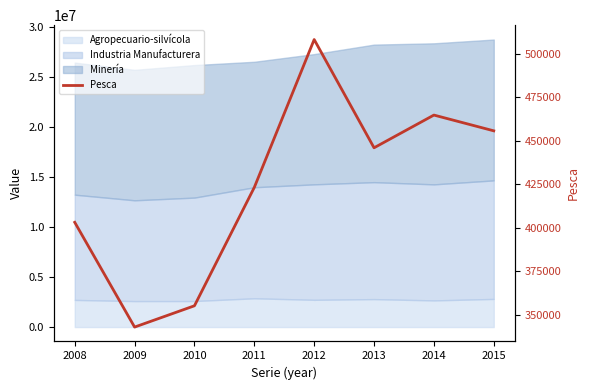

Approximately how many times larger is the value at 2012 compared to 2011?

1.2